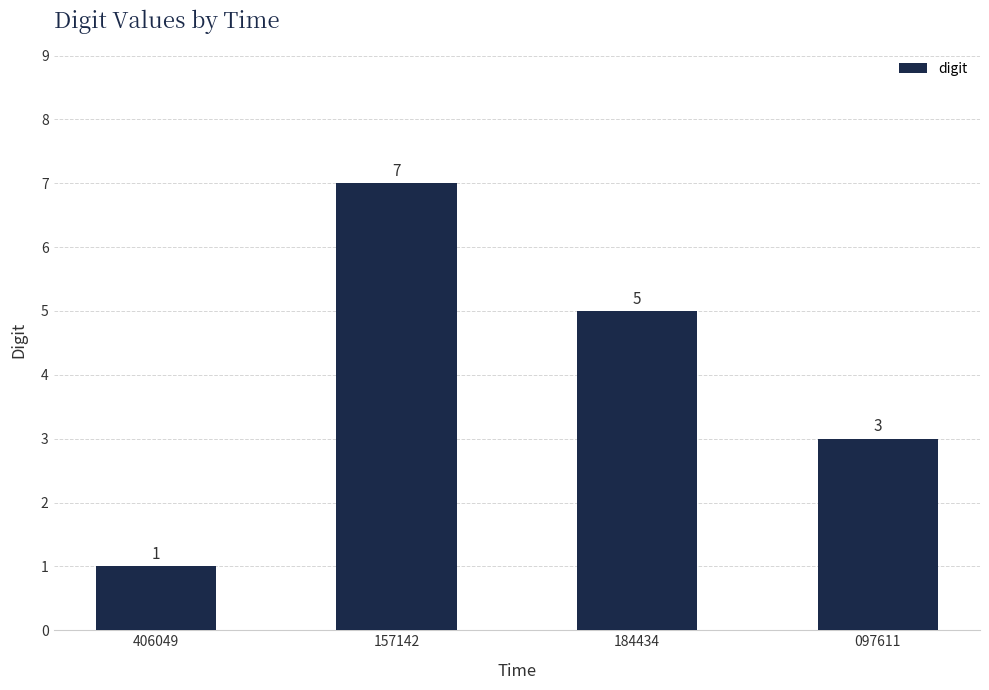

Does the chart contain any negative values?

No